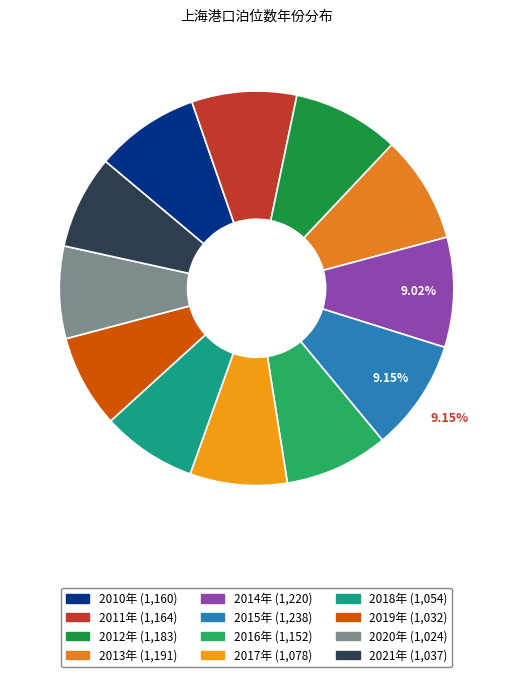

Approximately how many times larger is the value at 2016年 compared to 2010年?

1.0